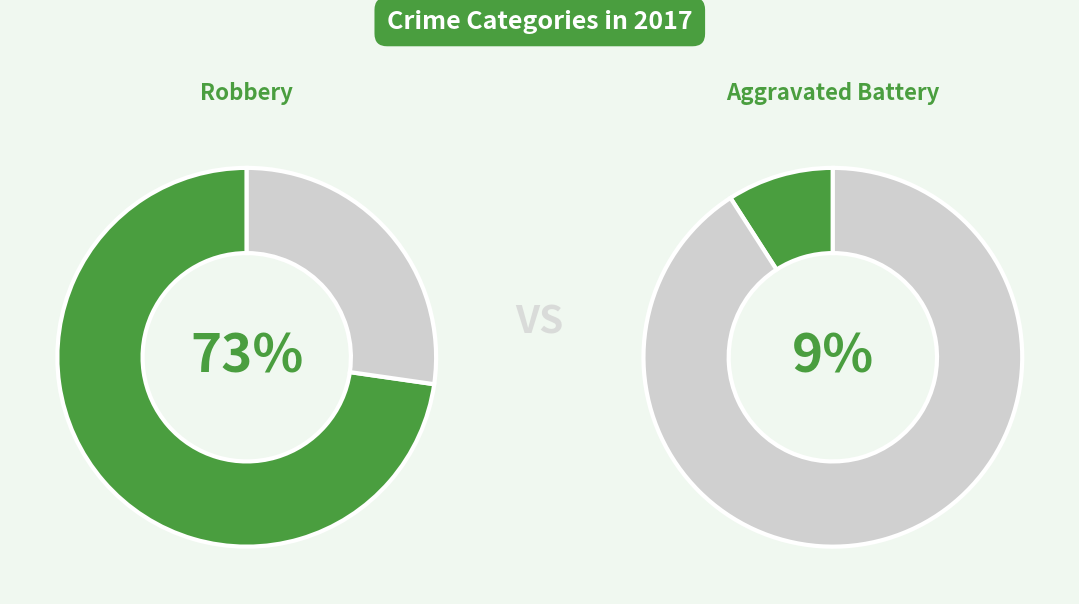

Which category accounts for the majority?

Robbery